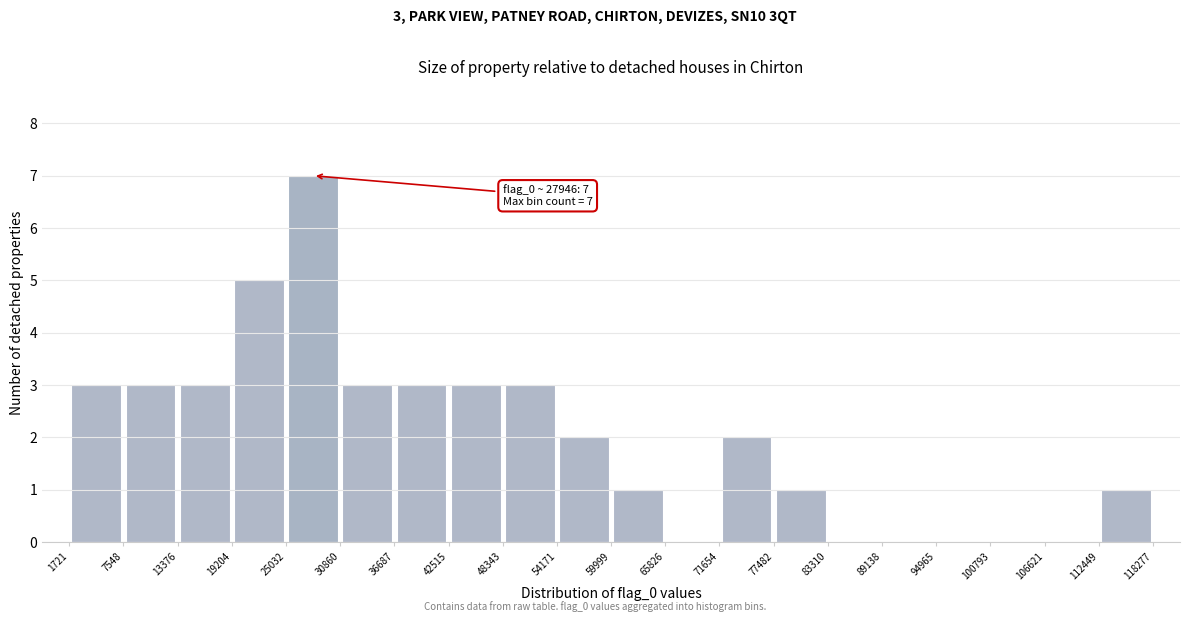

Which range on the x-axis has the tallest bar?

25032 to 30860